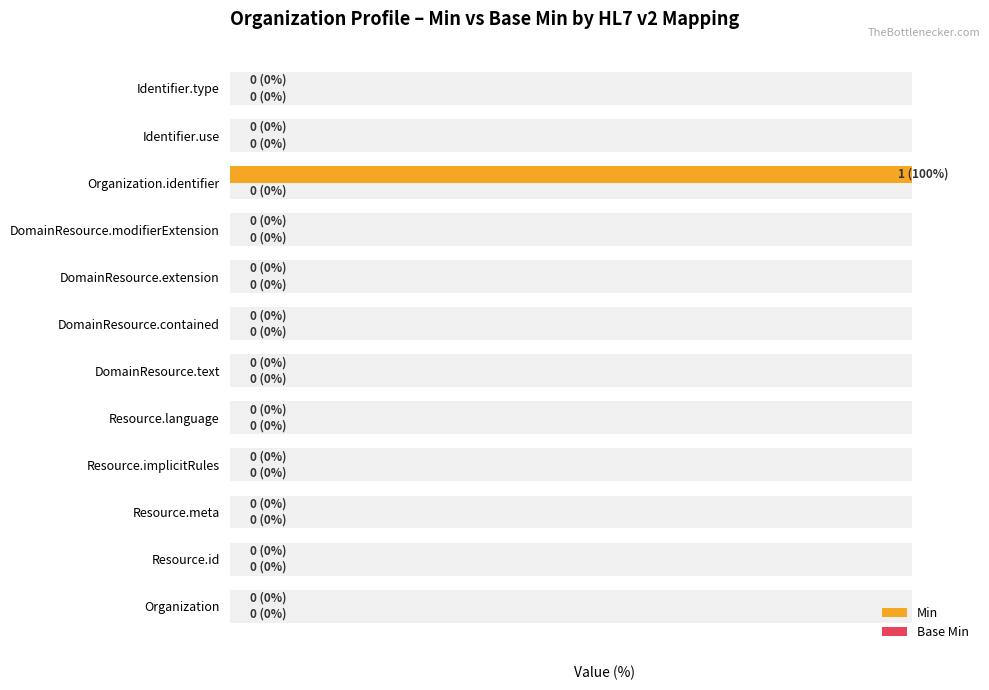

What is the greatest value displayed?

100.0